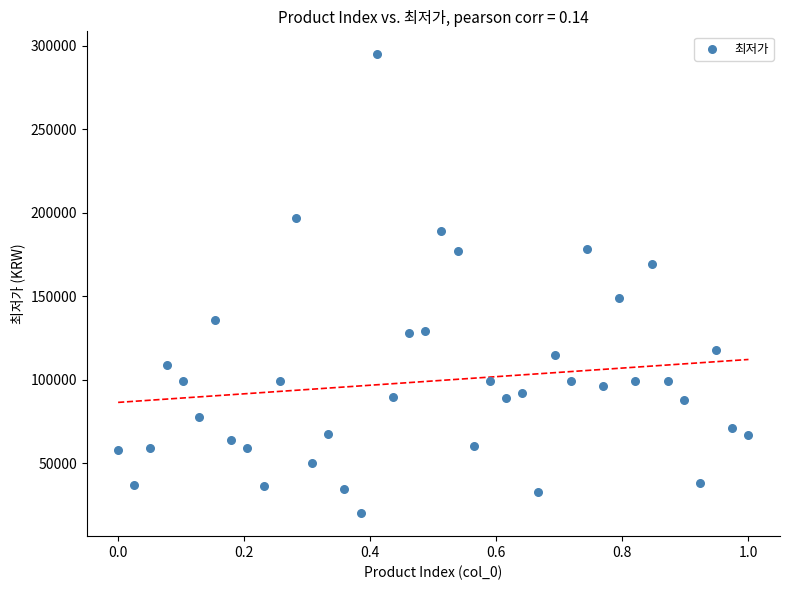

What Y value in the scatter plot is closest to 157450?

149200